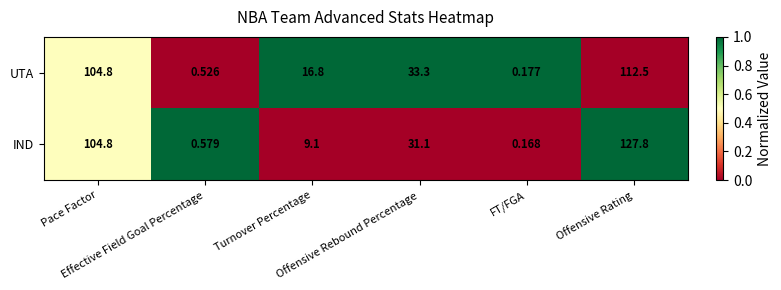

Which series has the largest total across all categories?

IND